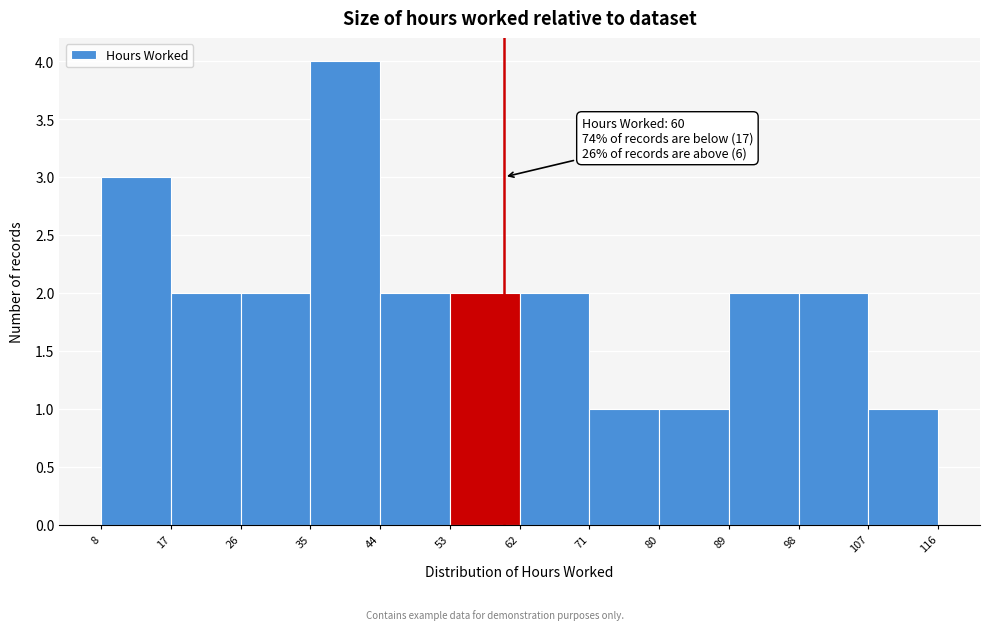

Over which range of the x-axis is the bar tallest?

35 to 44